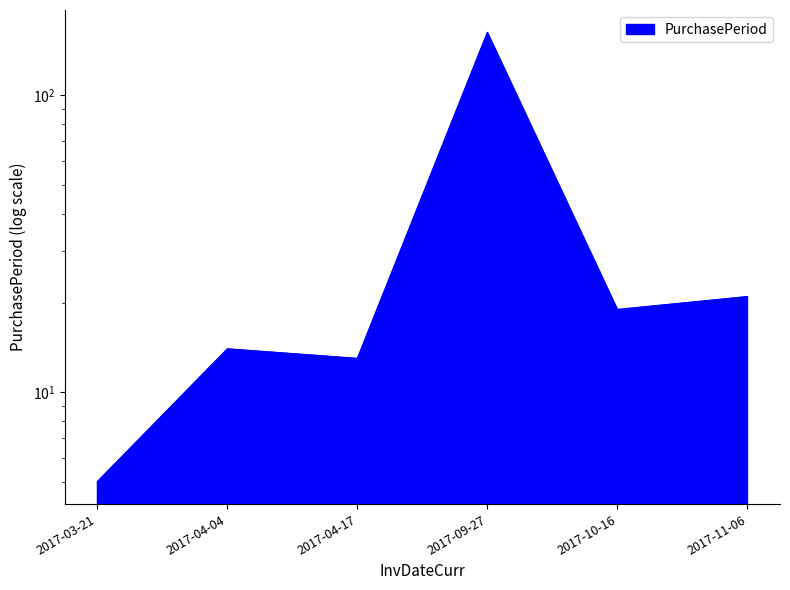

Reading right to left, transcribe all the data shown in this chart.

21	19	163	13	14	5